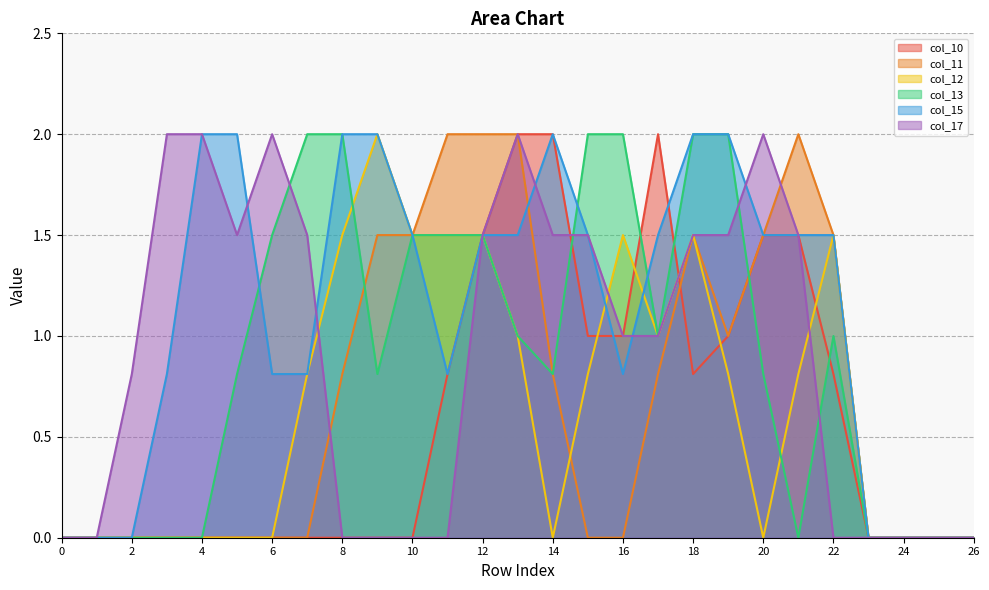

The col_12 series shows -1.0 at 6. True or false?

False